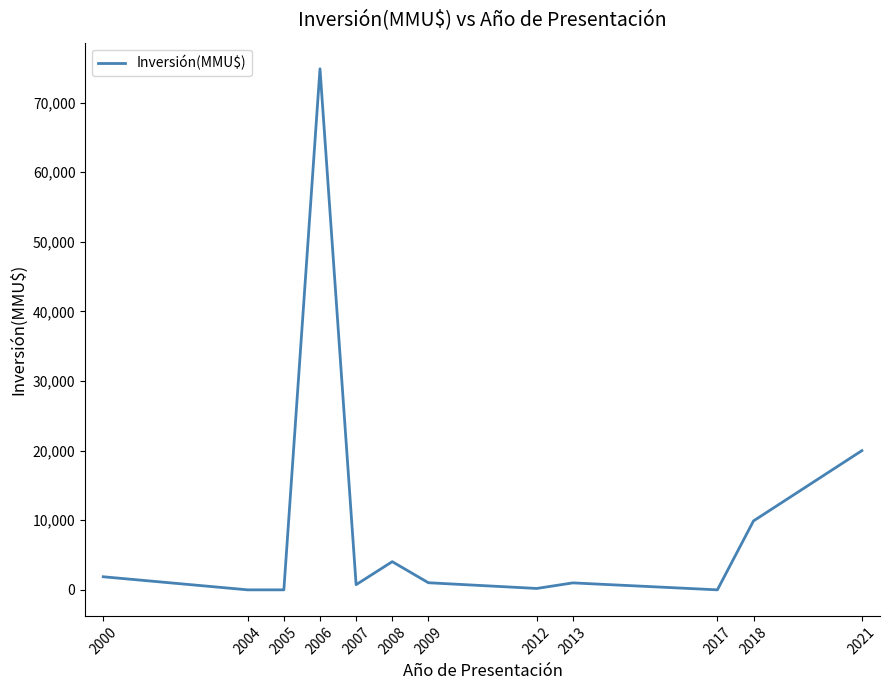

Does the chart have visible grid lines?

No